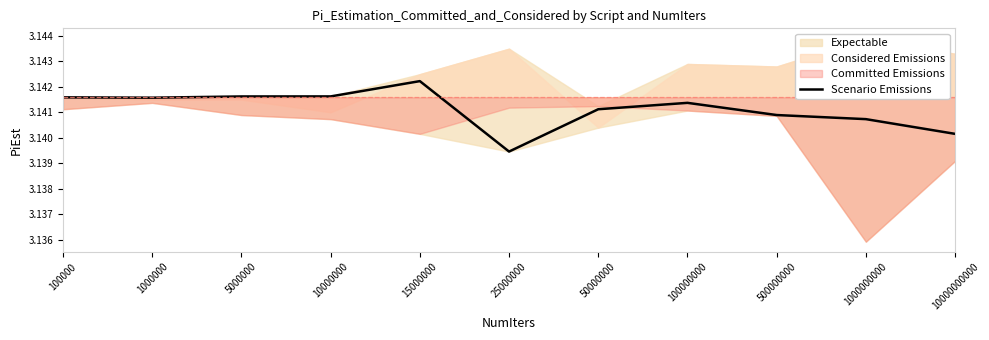

Rank the categories by value from highest to lowest.

15000000, 10000000, 5000000, 100000, 1000000, 100000000, 50000000, 500000000, 1000000000, 10000000000, 25000000